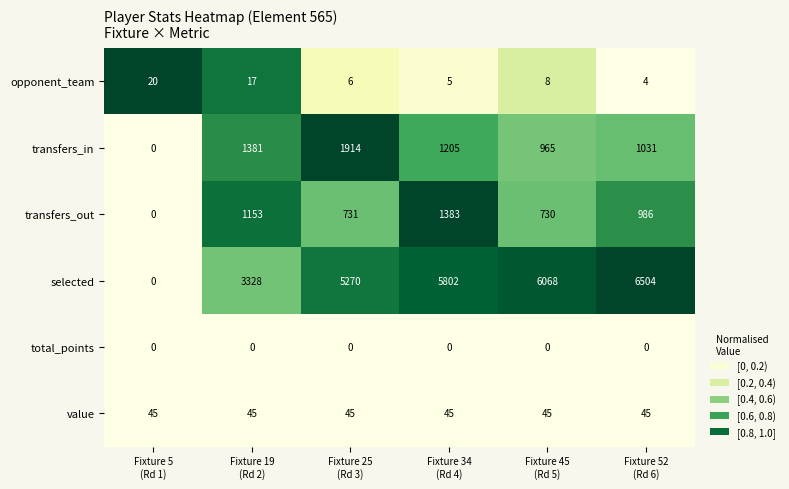

List the series in order of their peak value, lowest first.

total_points, opponent_team, value, transfers_out, transfers_in, selected